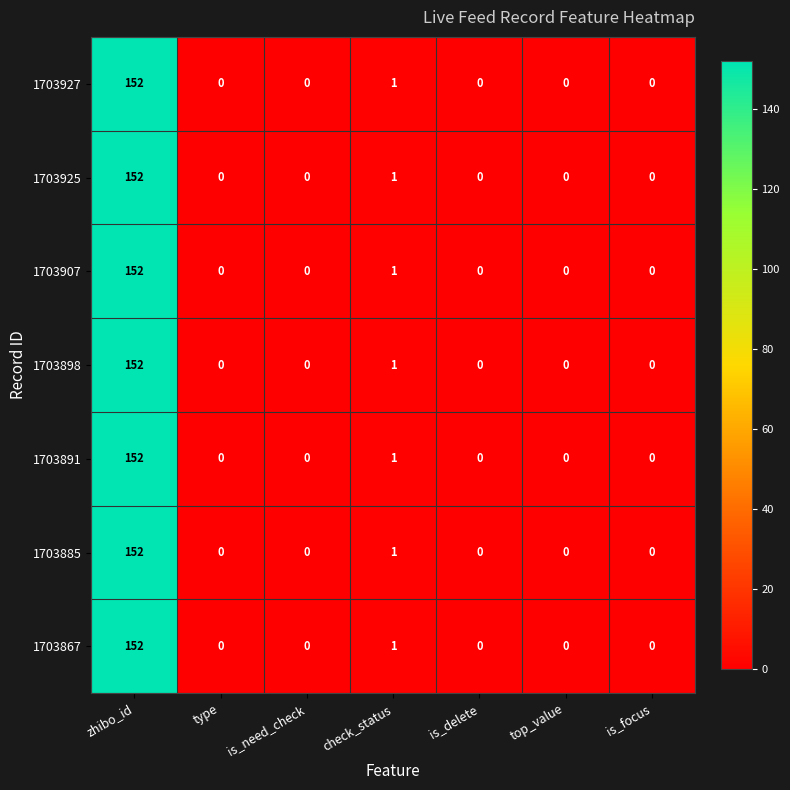

Is it true that 1703907 equals -100 at is_need_check?

False